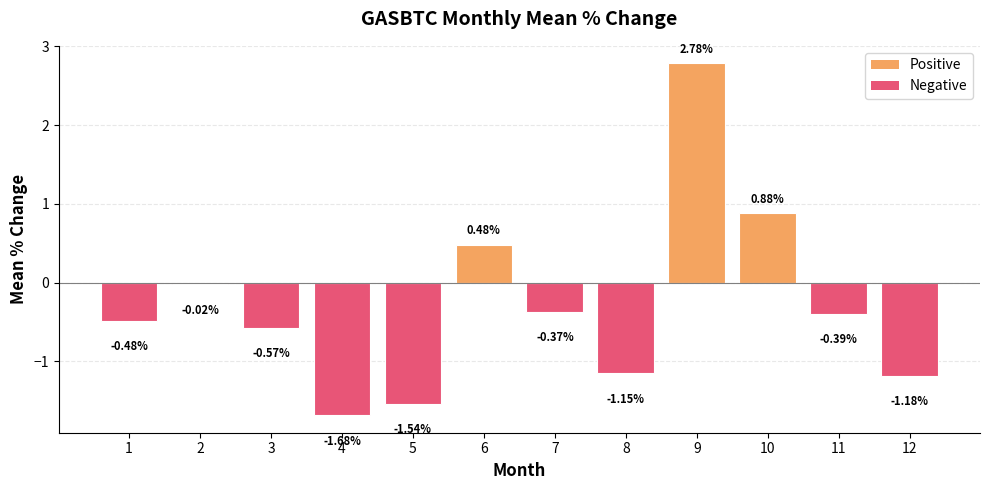

Between 3 and 12, which is larger?

3